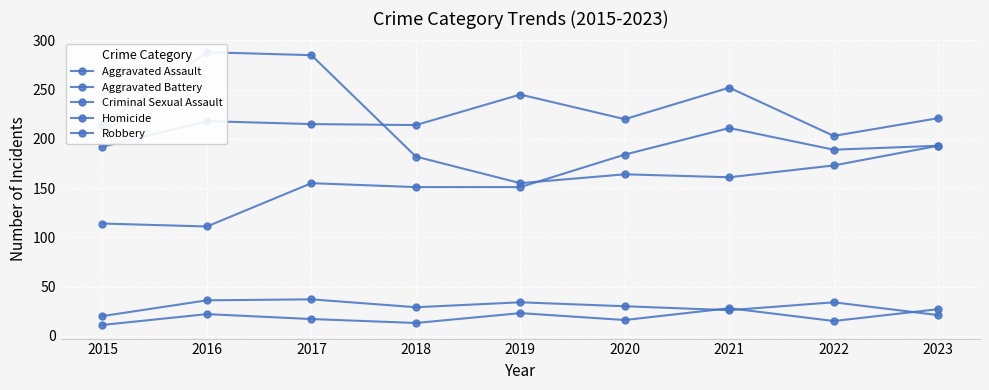

True or false: Robbery and Homicide cross at least once.

False